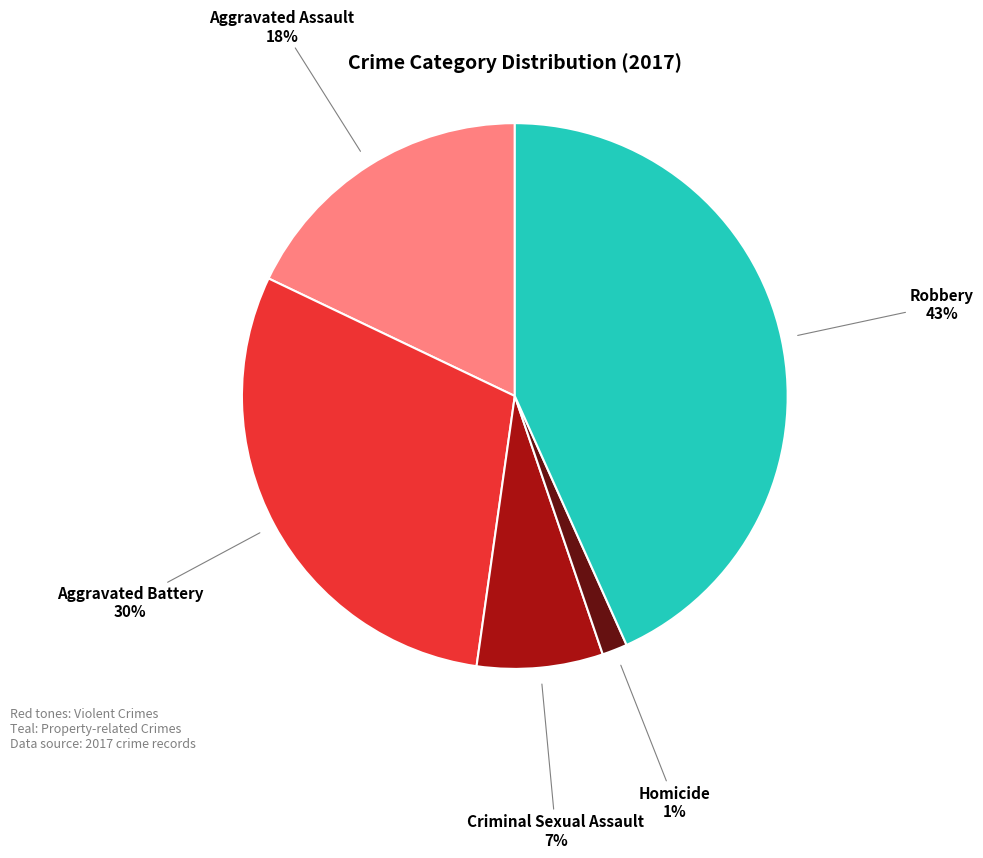

Which has a higher value, Criminal Sexual Assault or Aggravated Assault?

Aggravated Assault